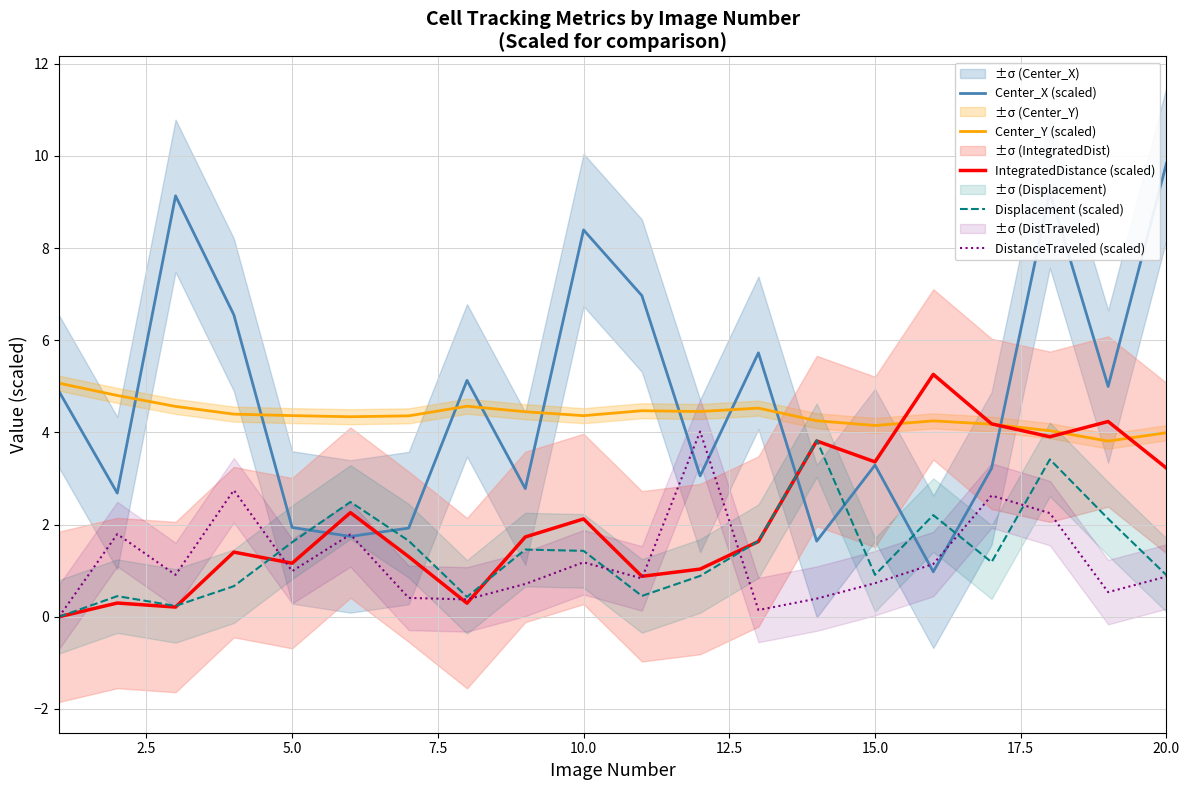

How many positive values does the DistanceTraveled (scaled) series have?

19